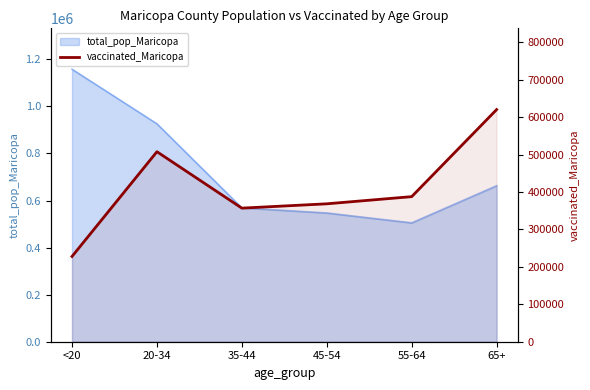

Reading right to left, list all the values displayed in this chart.

620364	387717	368554	356990	507777	227875